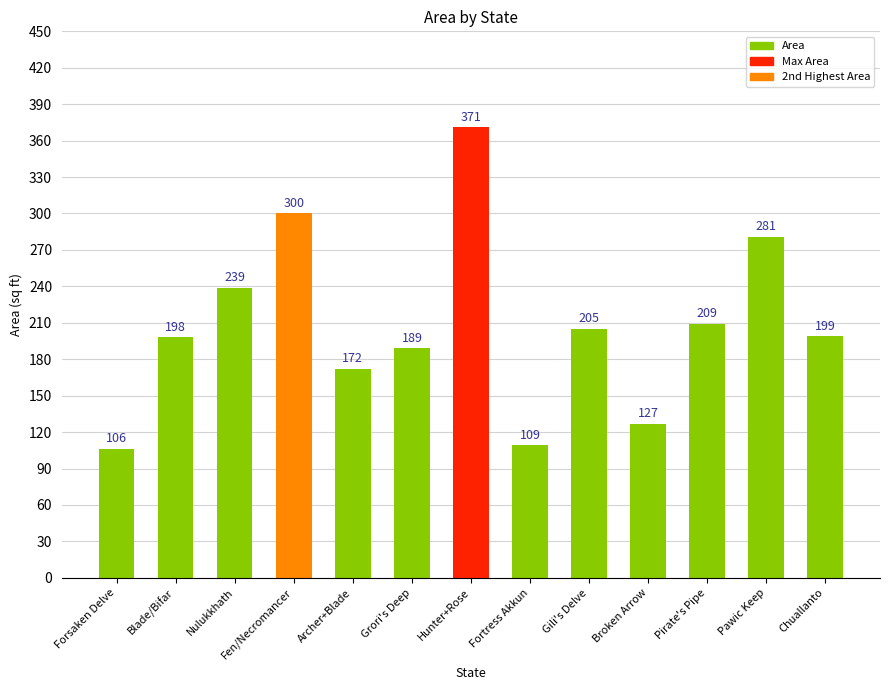

What is the maximum value shown in the chart?

371